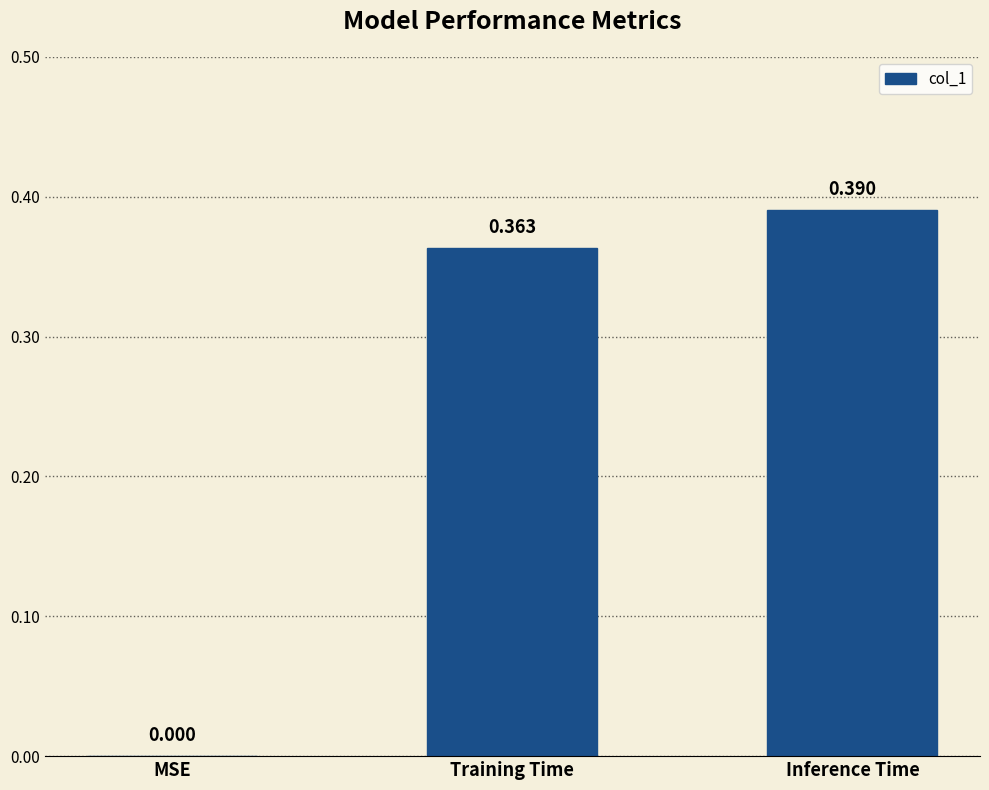

Is it true that the value at MSE is 0.0?

True